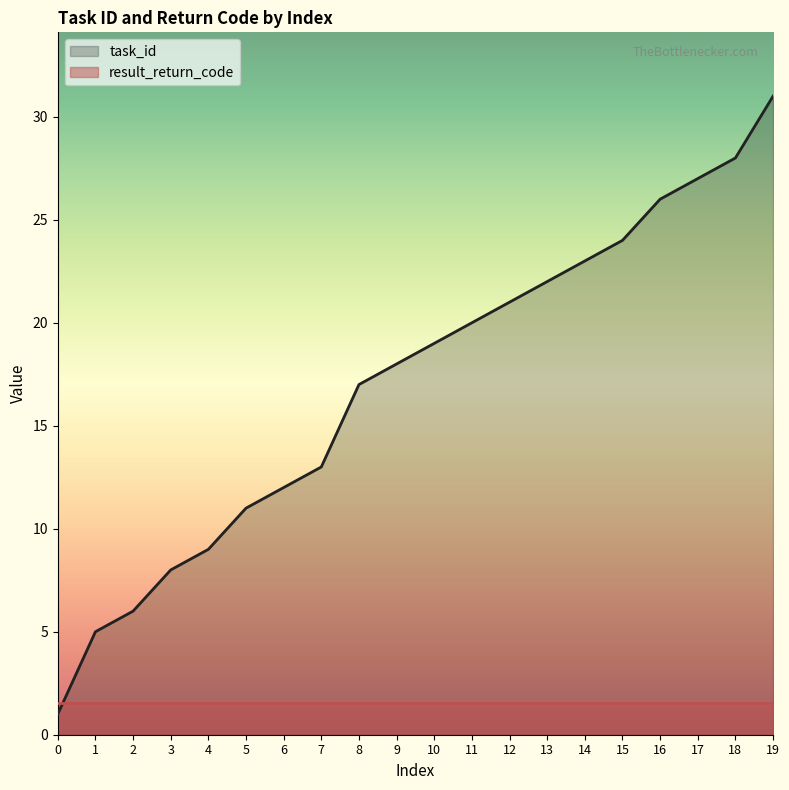

List the labels in order of value, largest first.

19, 18, 17, 16, 15, 14, 13, 12, 11, 10, 9, 8, 7, 6, 5, 4, 3, 2, 1, 0